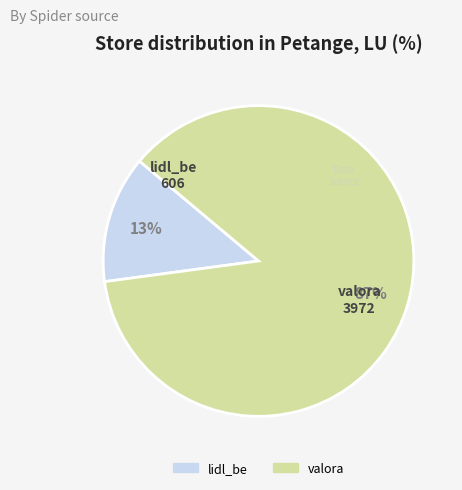

Is there a majority slice in this chart?

Yes